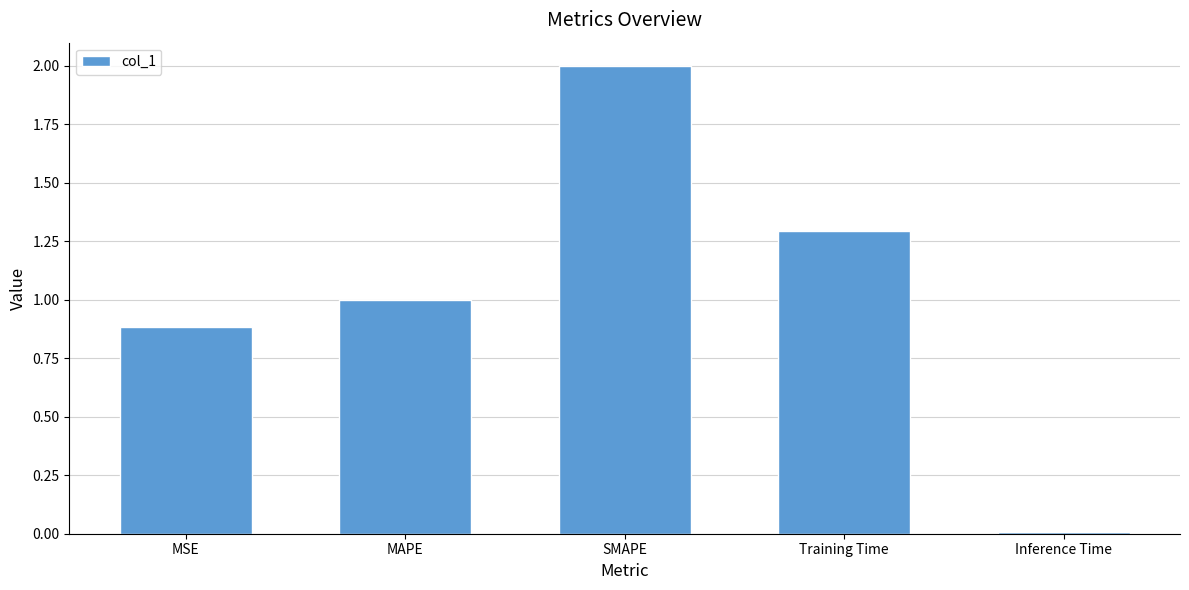

Rank the categories by value from highest to lowest.

SMAPE, Training Time, MAPE, MSE, Inference Time